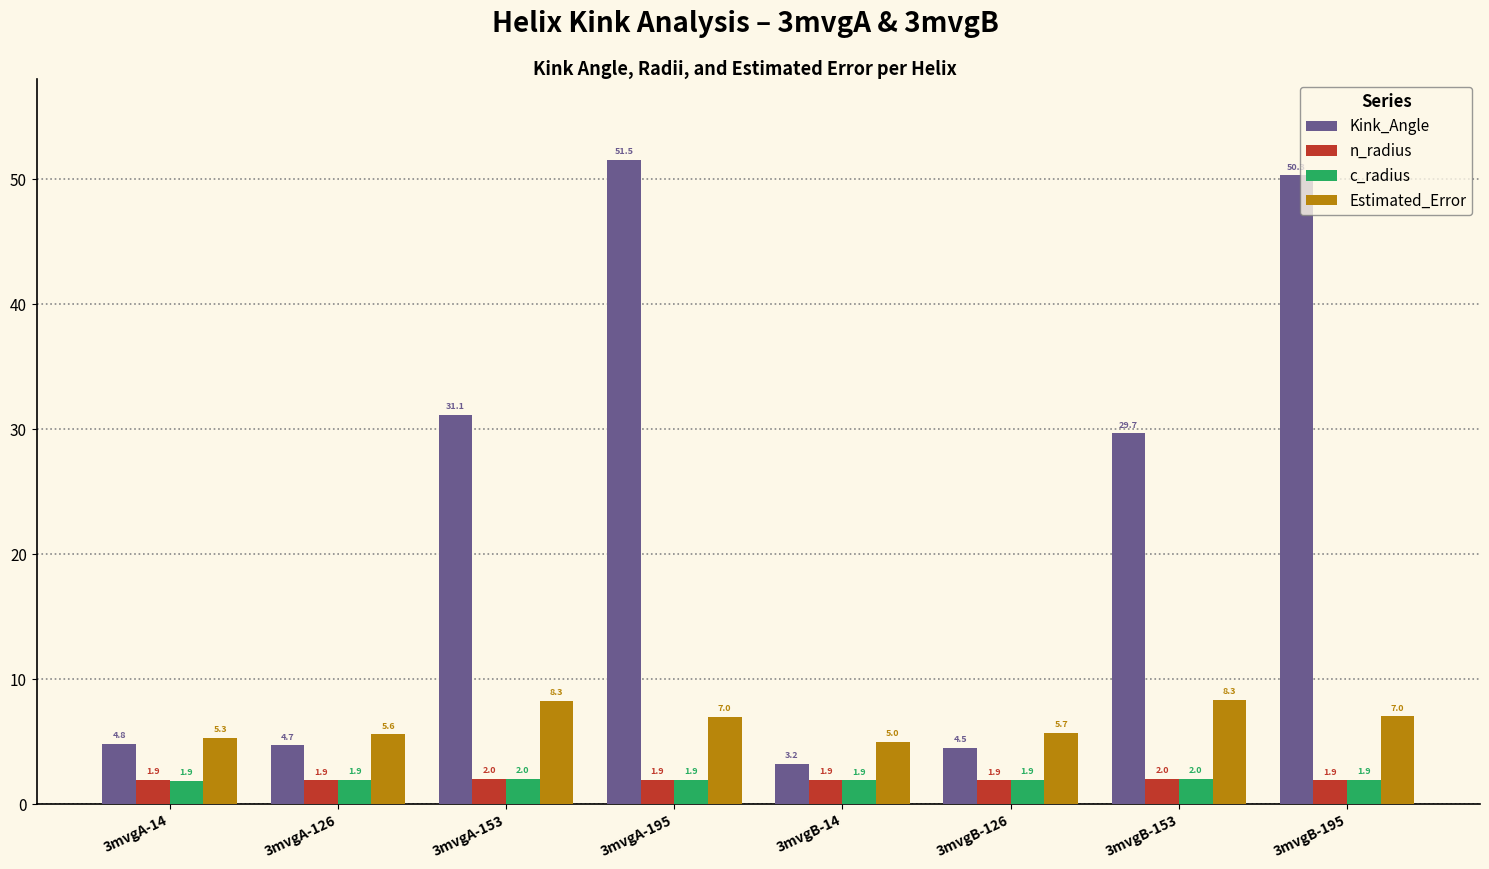

What are all the series names shown in the legend?

Kink_Angle, n_radius, c_radius, Estimated_Error